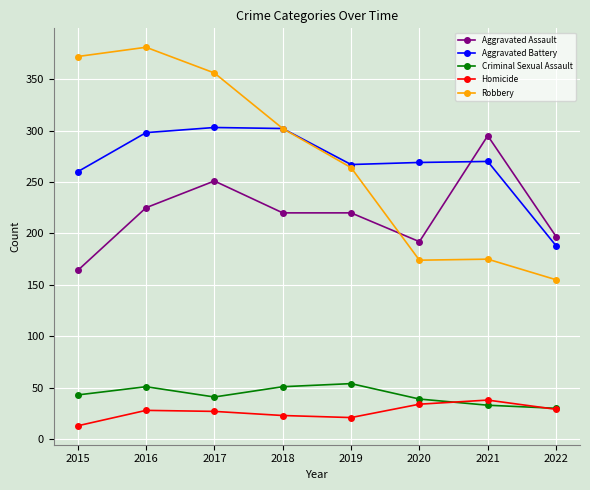

True or false: Criminal Sexual Assault has more than 1 interior local peaks.

True